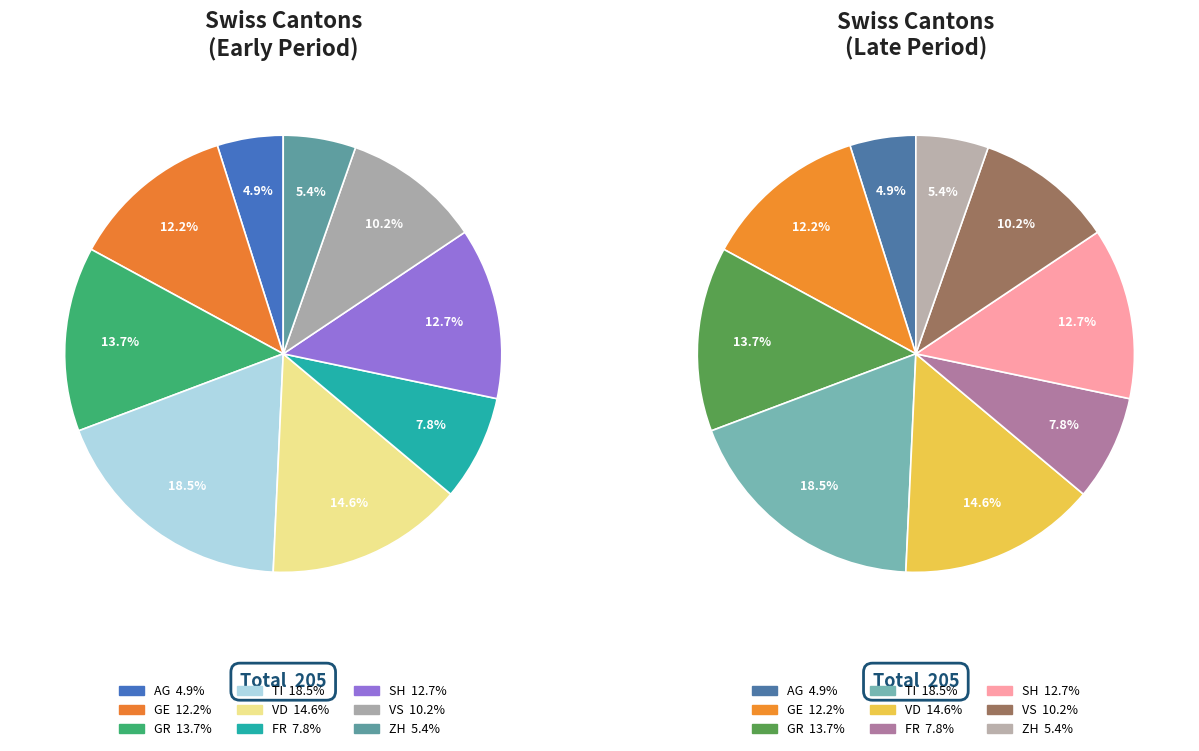

Count the number of slices in the pie.

9